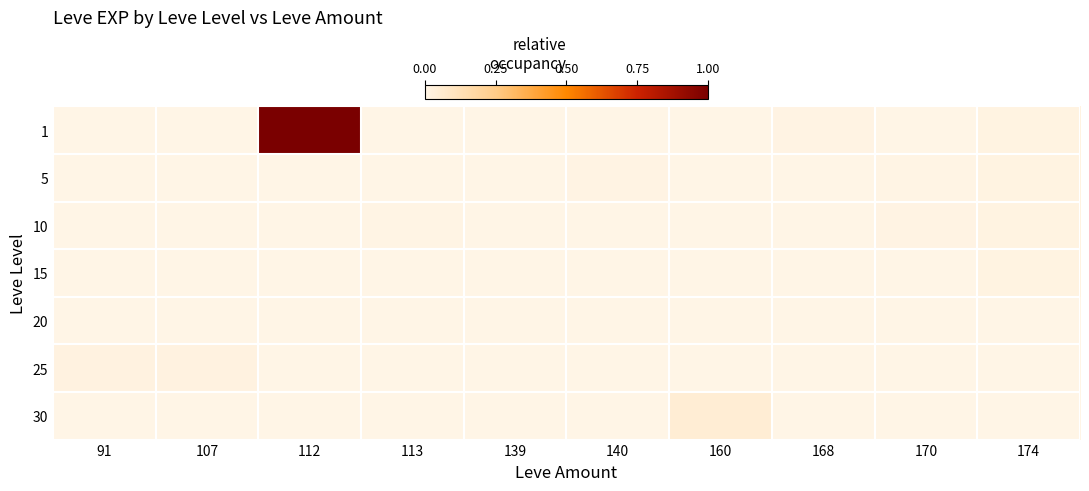

What is the difference between the highest and lowest values at 112?

1.0